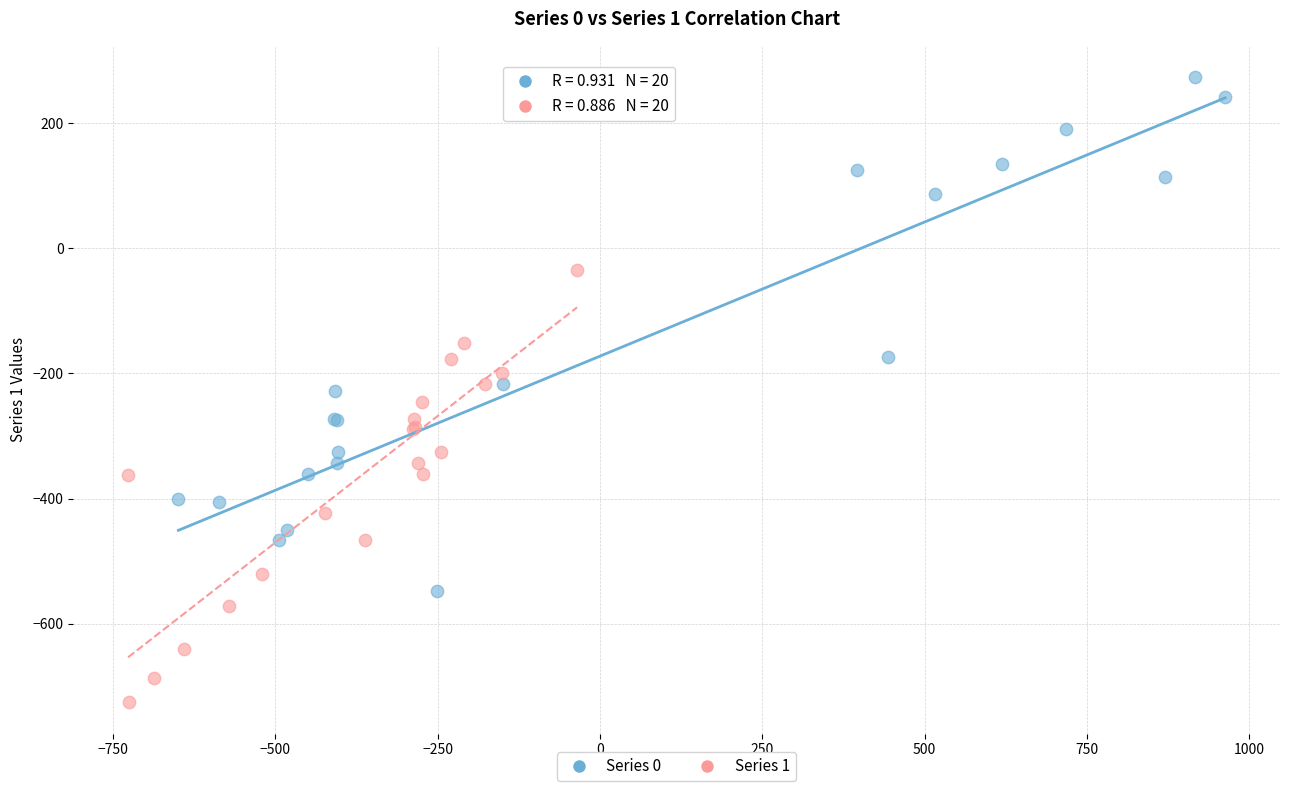

Which series has the largest Y range (max minus min)?

Series 0